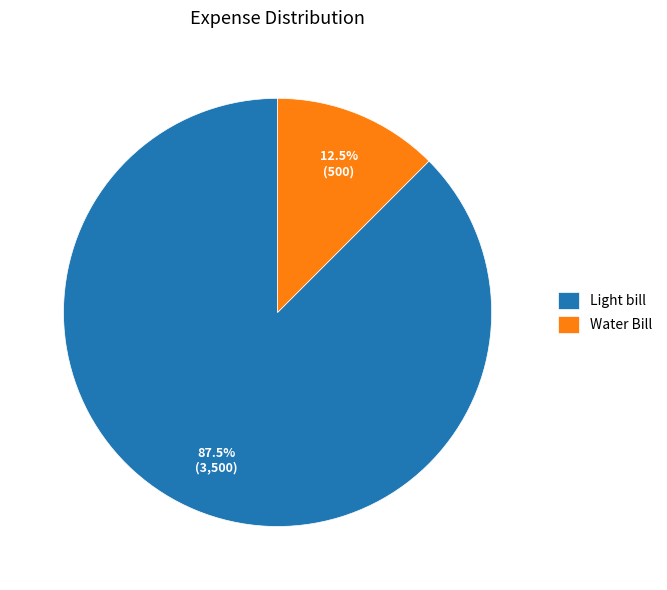

Which category has the smallest portion of the pie?

Water Bill